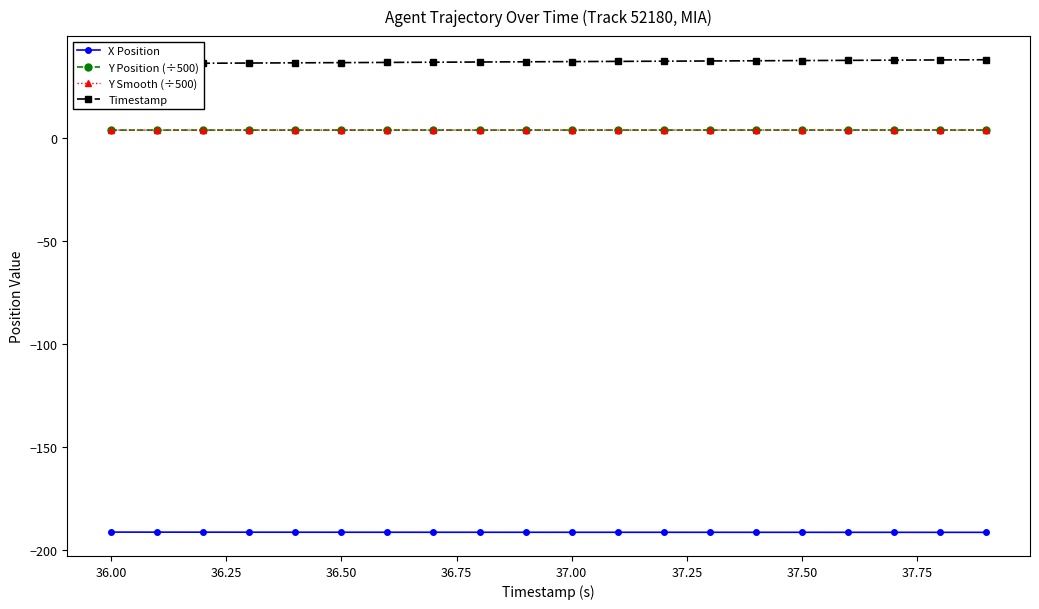

How many data points in Timestamp are above 37?

9